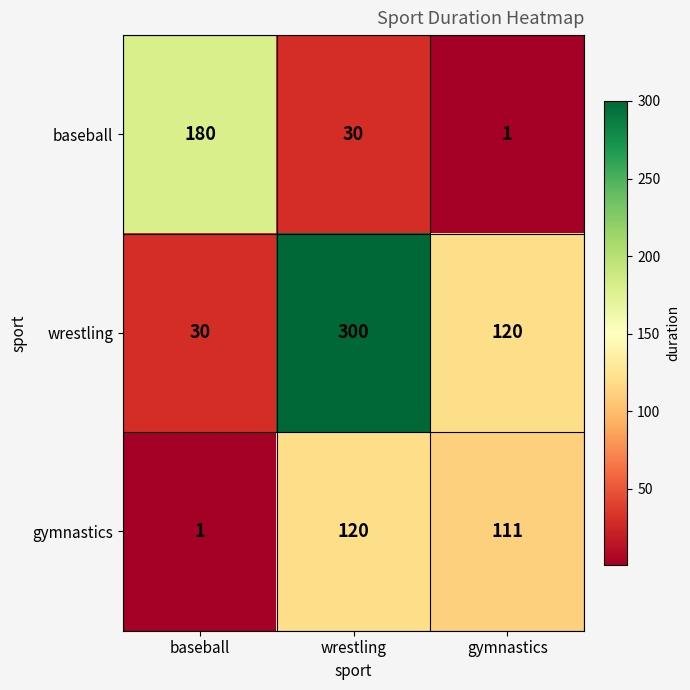

Which series has the widest spread of values?

wrestling